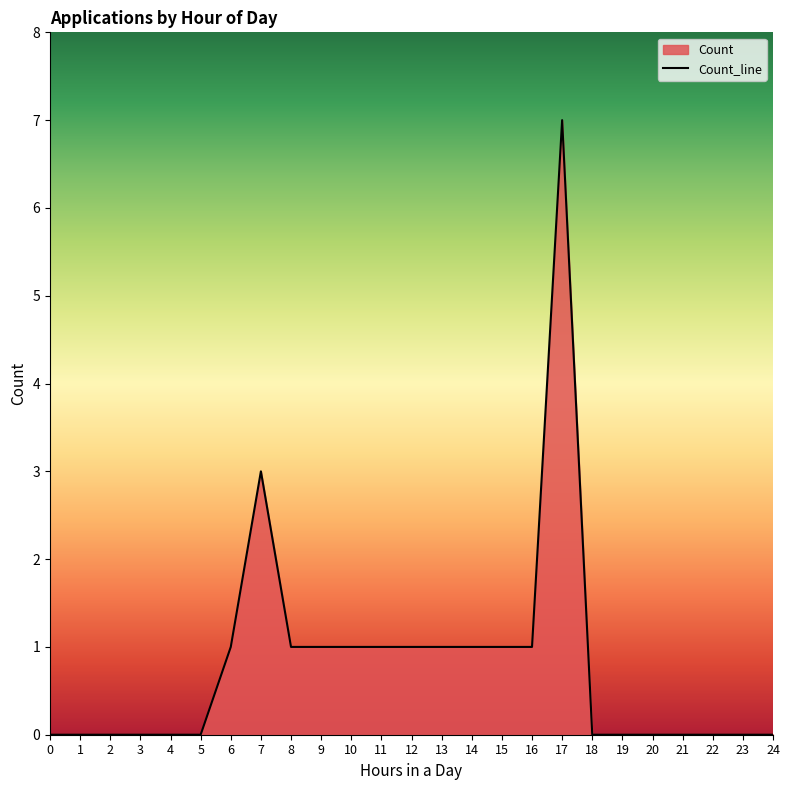

List the labels in order of value, smallest first.

0, 1, 2, 3, 4, 5, 18, 19, 20, 21, 22, 23, 24, 6, 8, 9, 10, 11, 12, 13, 14, 15, 16, 7, 17